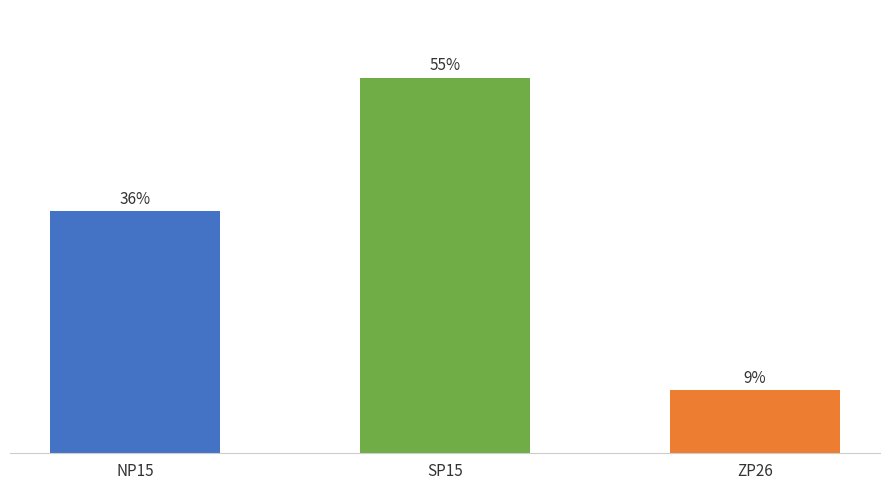

Does the chart contain stacked bars?

No